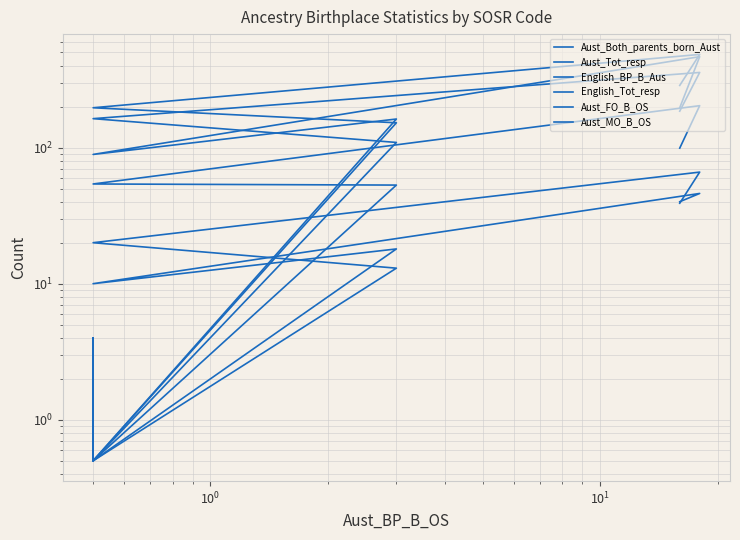

Is this an area chart (filled region under the line)?

No